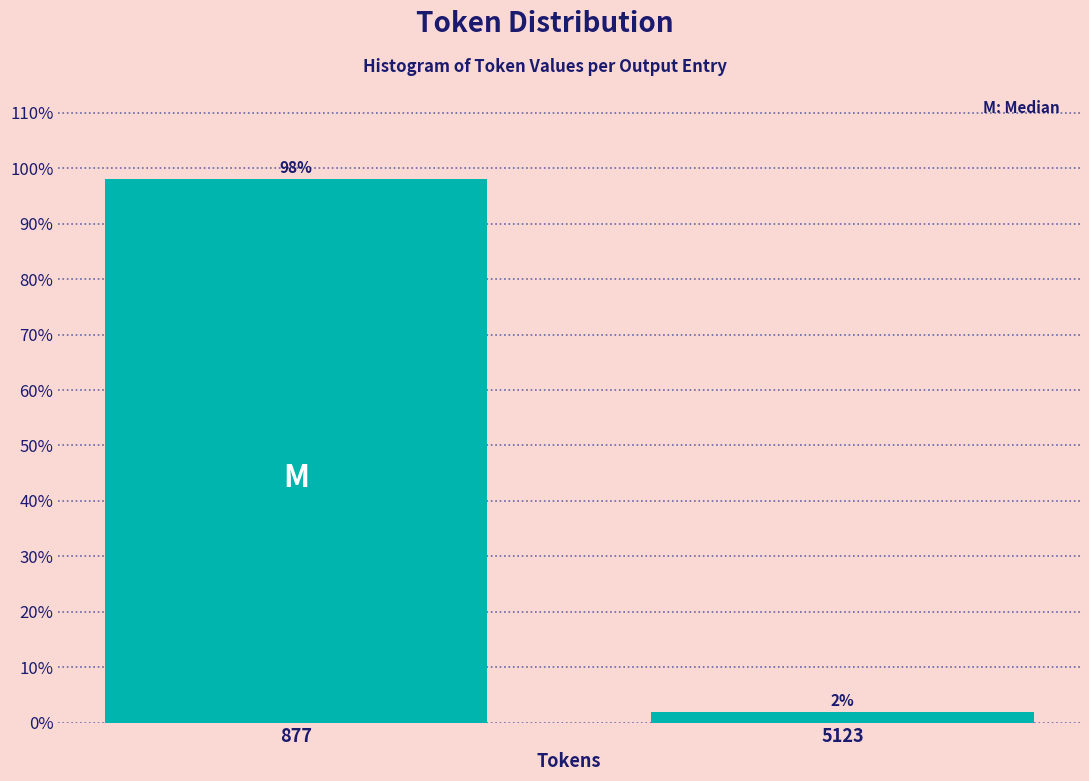

At which category does the chart reach its peak across all series?

877